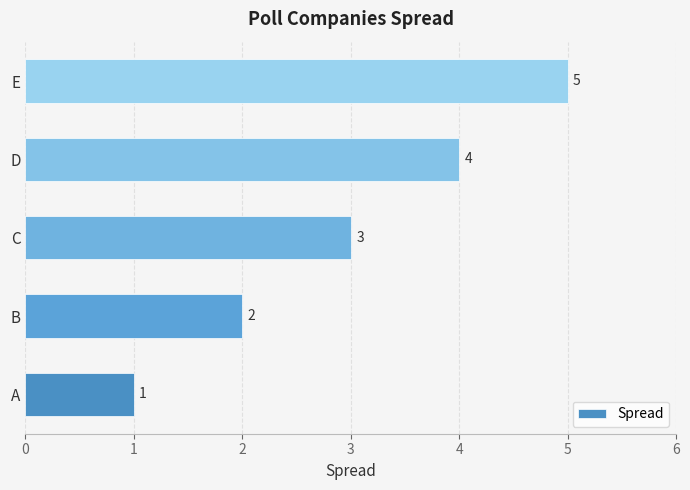

Rank the categories by value from highest to lowest.

E, D, C, B, A